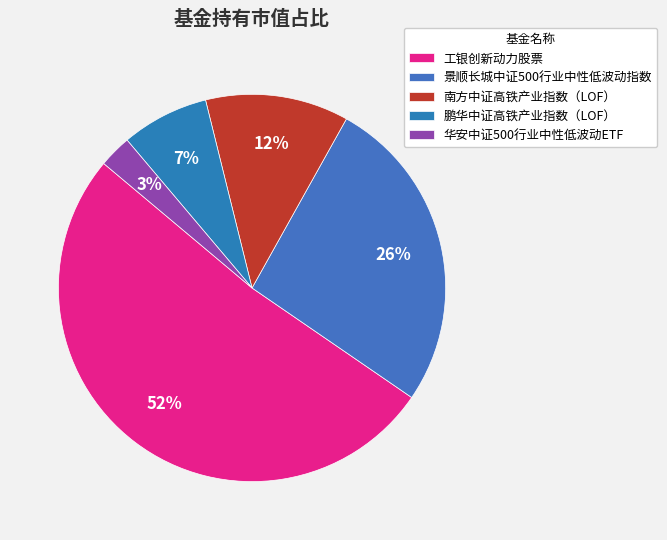

What percentage is NOT represented by 景顺长城中证500行业中性低波动指数?

73.5%